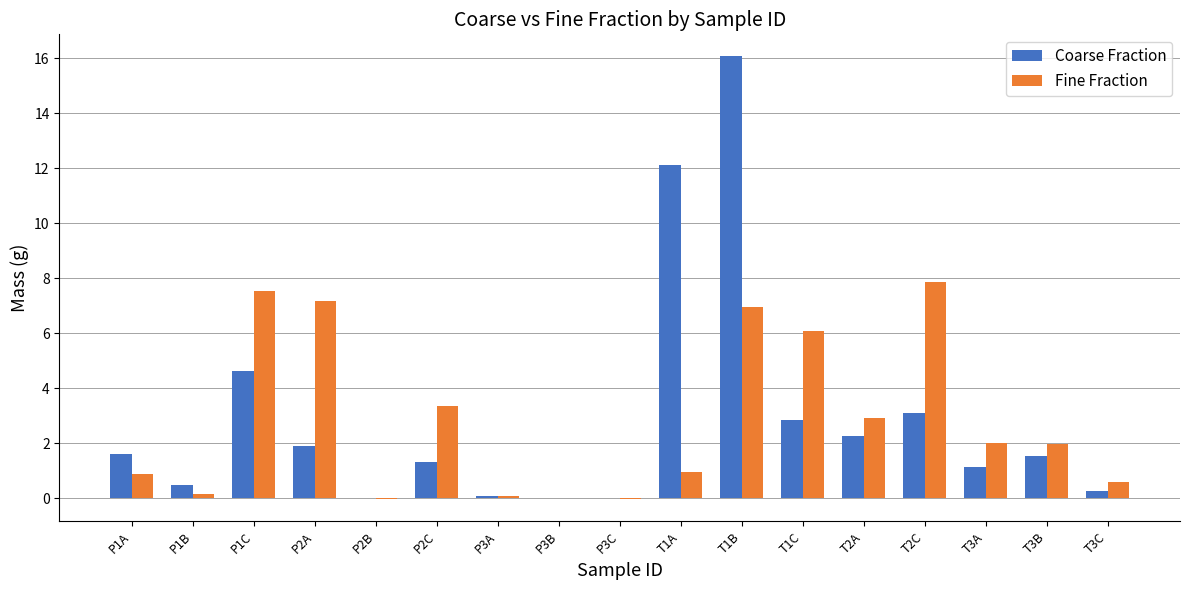

At which label does Fine Fraction first exceed 1?

P1C